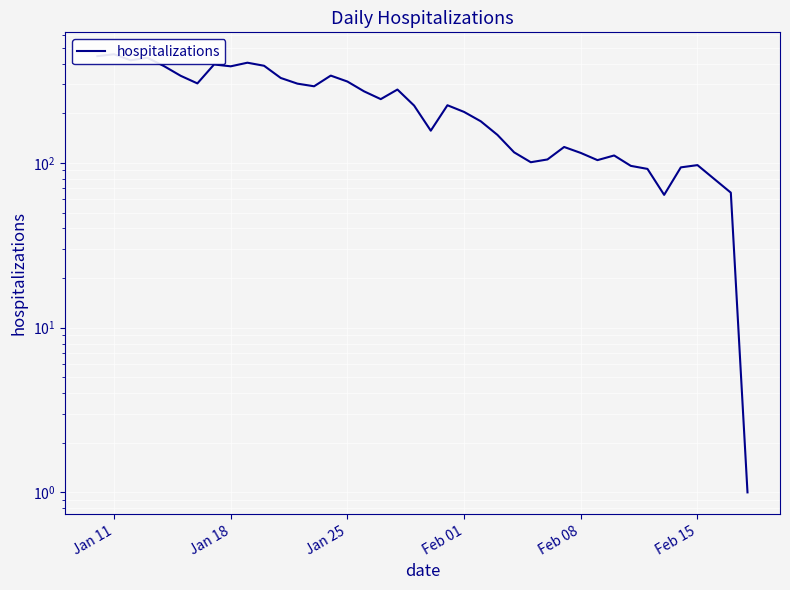

Reading left to right, extract all data points from this chart.

445	457	420	435	387	338	304	396	386	406	389	328	303	292	339	312	272	244	279	223	157	224	204	179	148	116	101	105	125	115	104	111	96	92	64	94	97	80	66	1